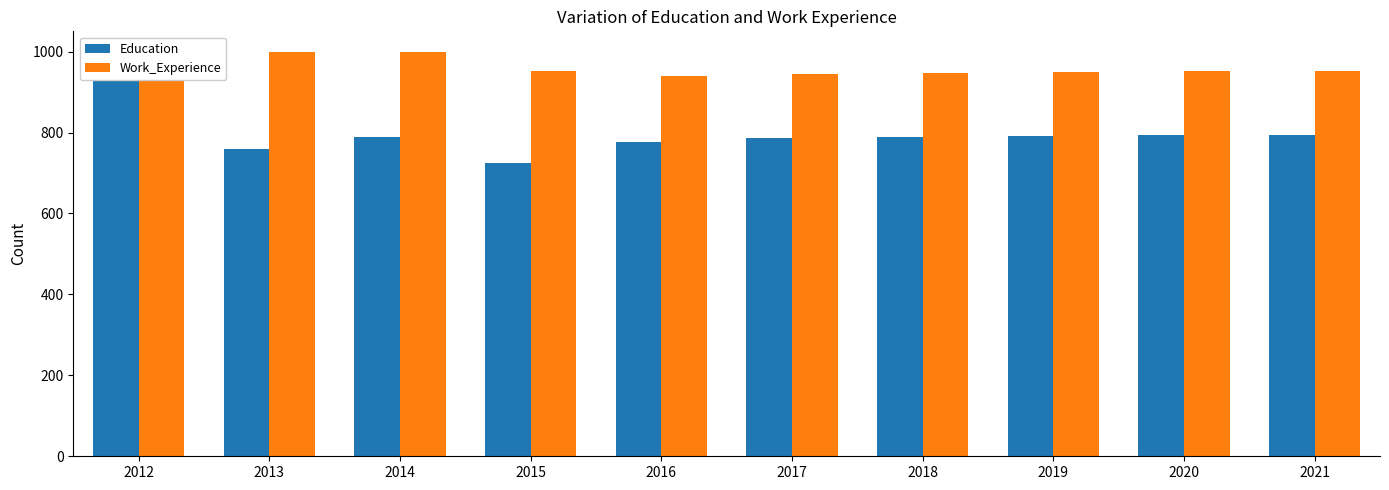

Where does the Work_Experience series first go above 951?

2012